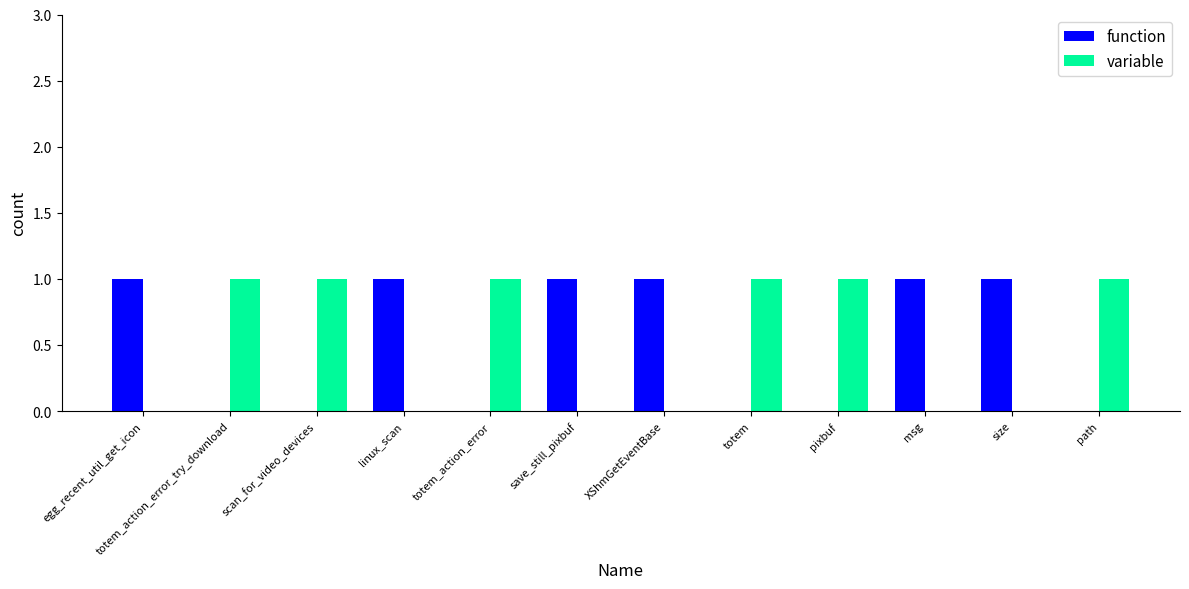

What is the maximum value shown in the chart?

1